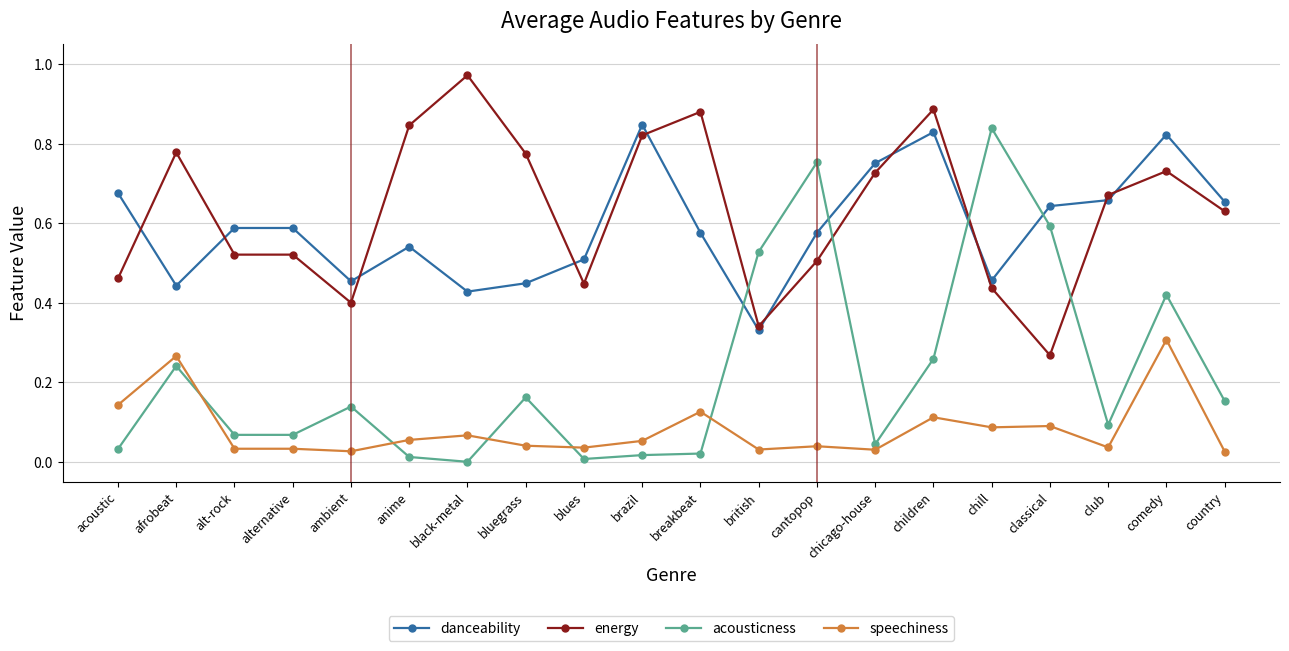

What is the total value across all series at chicago-house?

1.6